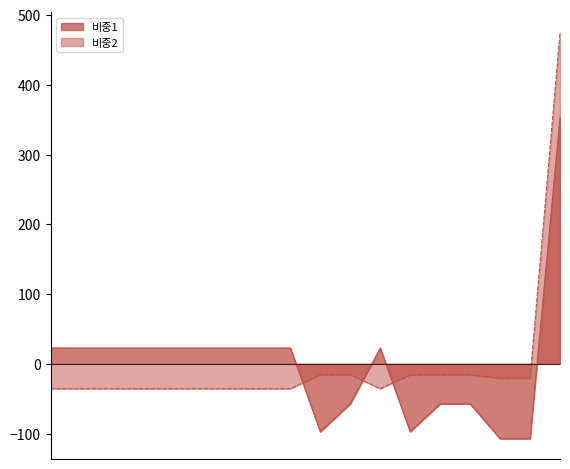

The value at 438330 is 474.4. True or false?

True